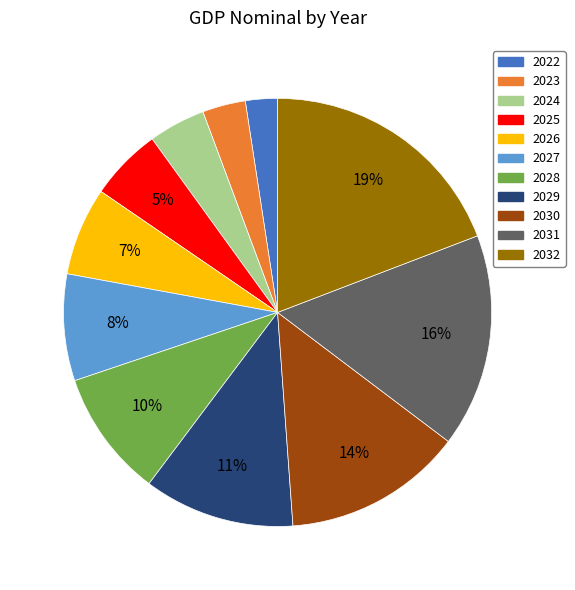

Which category has the biggest portion of the pie?

2032